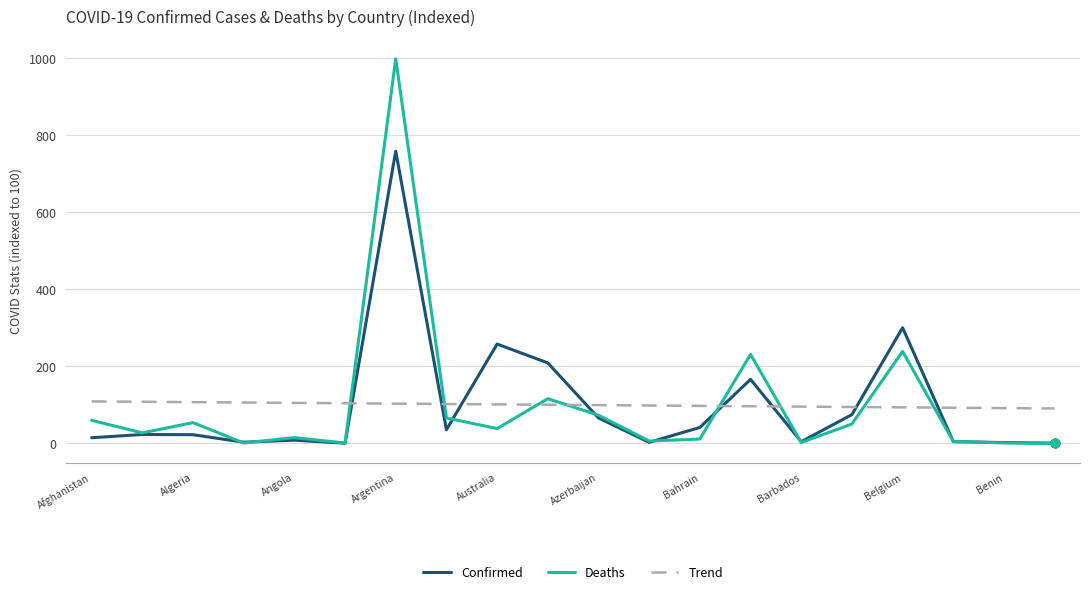

What is the maximum value for Confirmed?

759.0